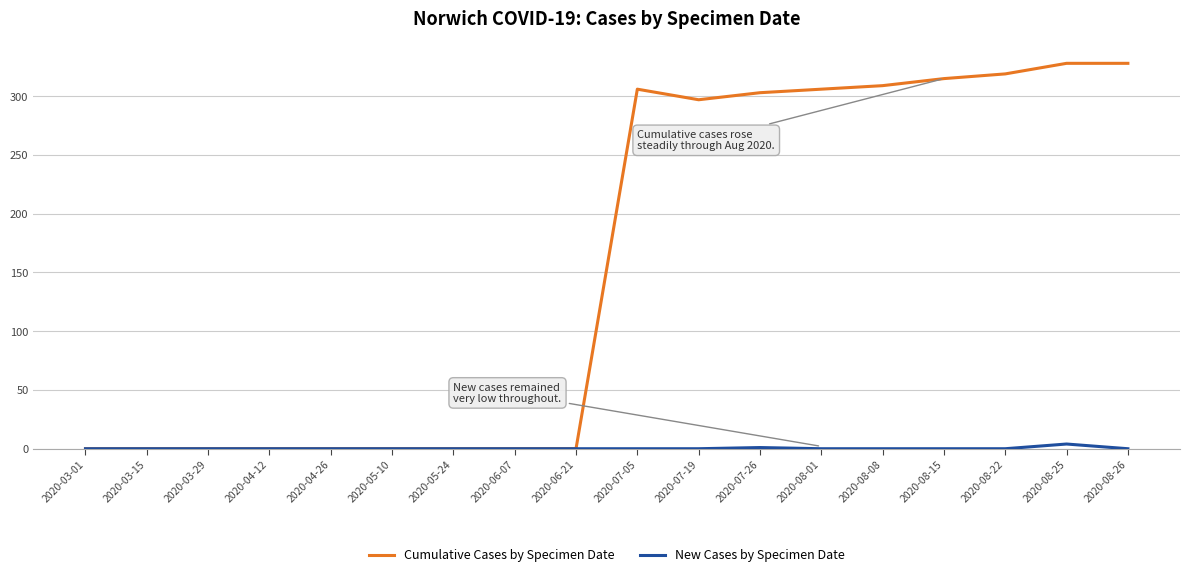

How many New Cases by Specimen Date values are between 0 and 1?

17